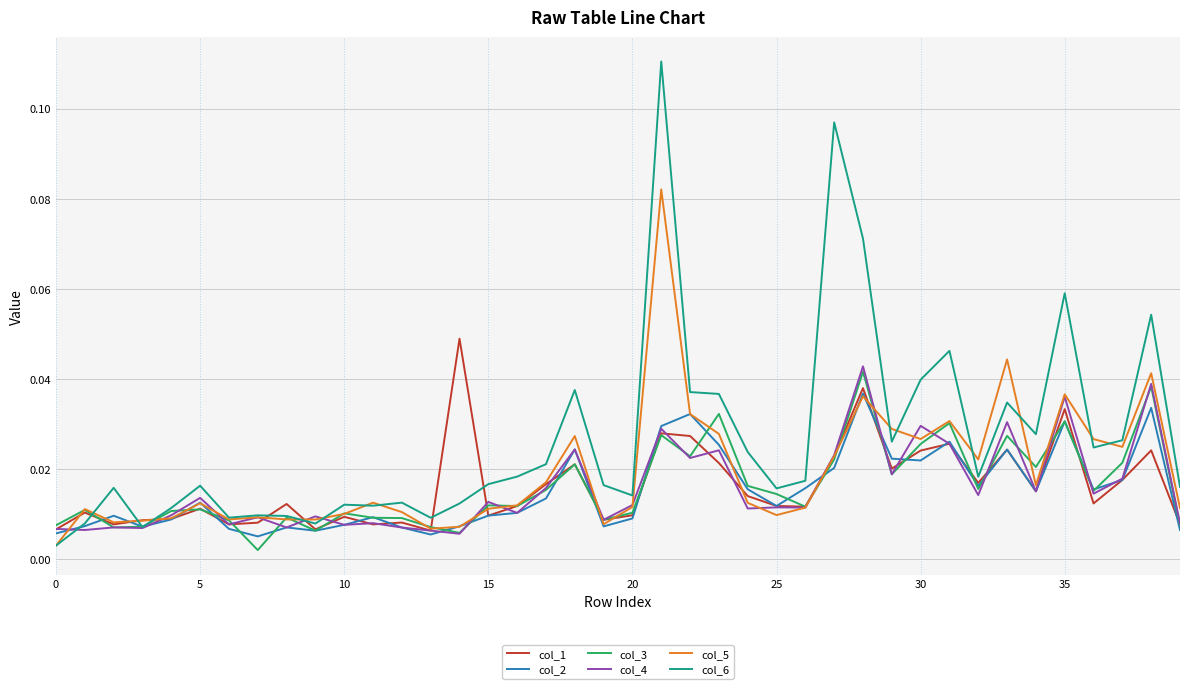

Which series has the largest total across all categories?

col_6